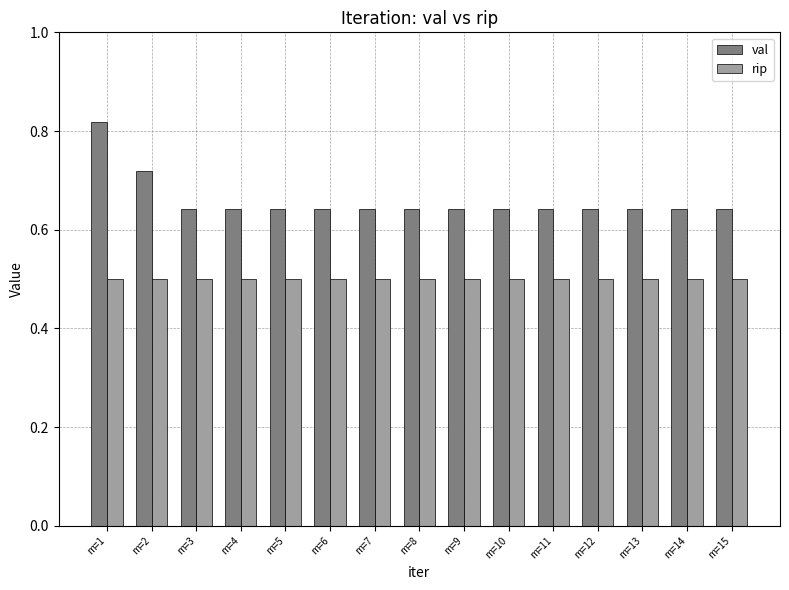

What are all the series names shown in the legend?

val, rip